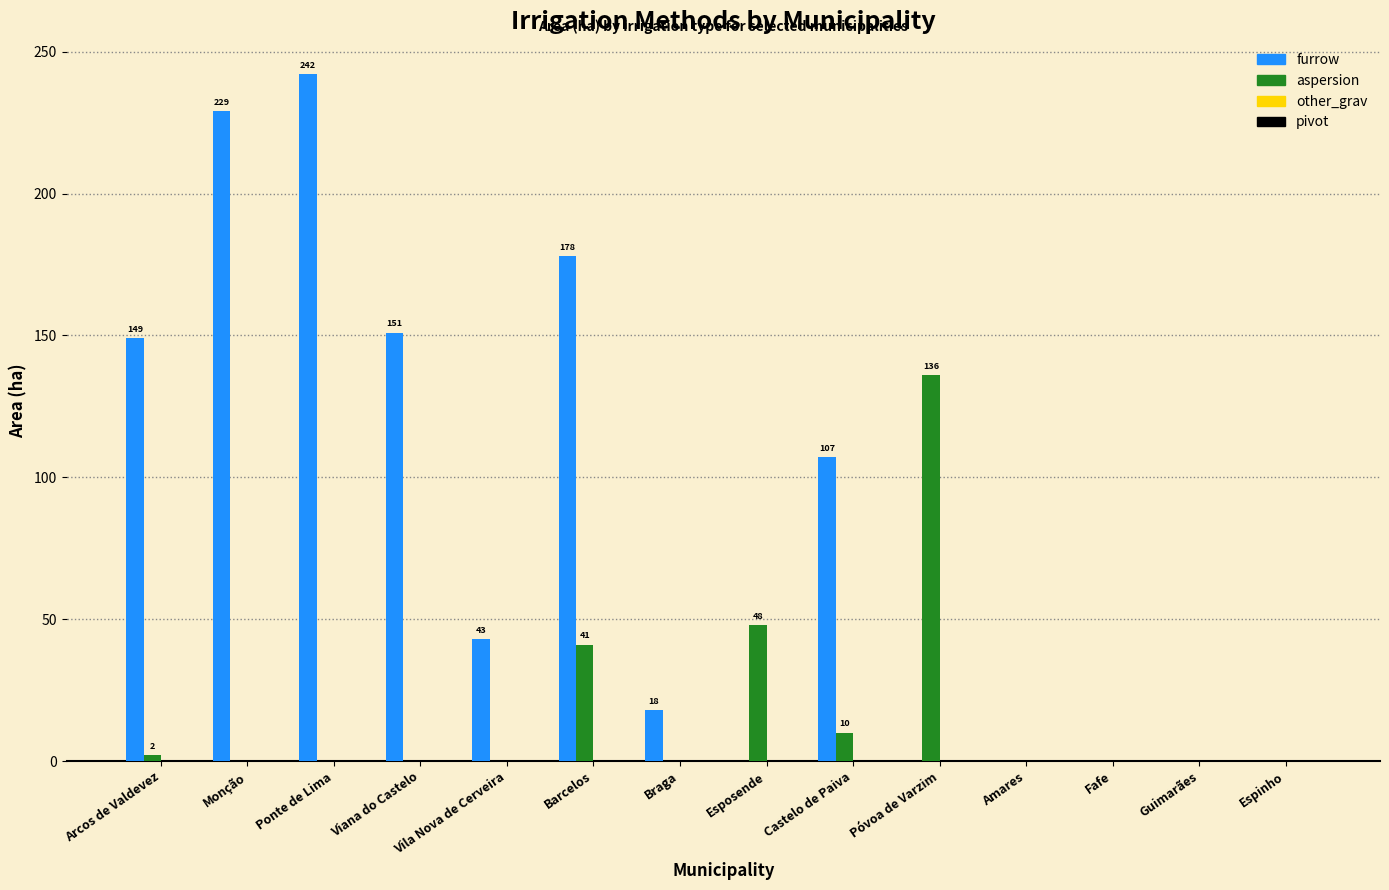

Which series changed the most between Arcos de Valdevez and Vila Nova de Cerveira?

furrow